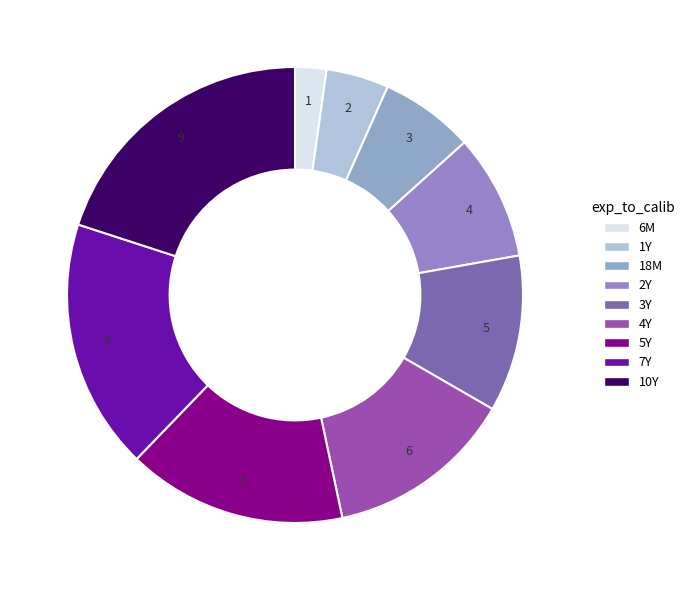

True or false: 1Y accounts for 12% of the total.

False